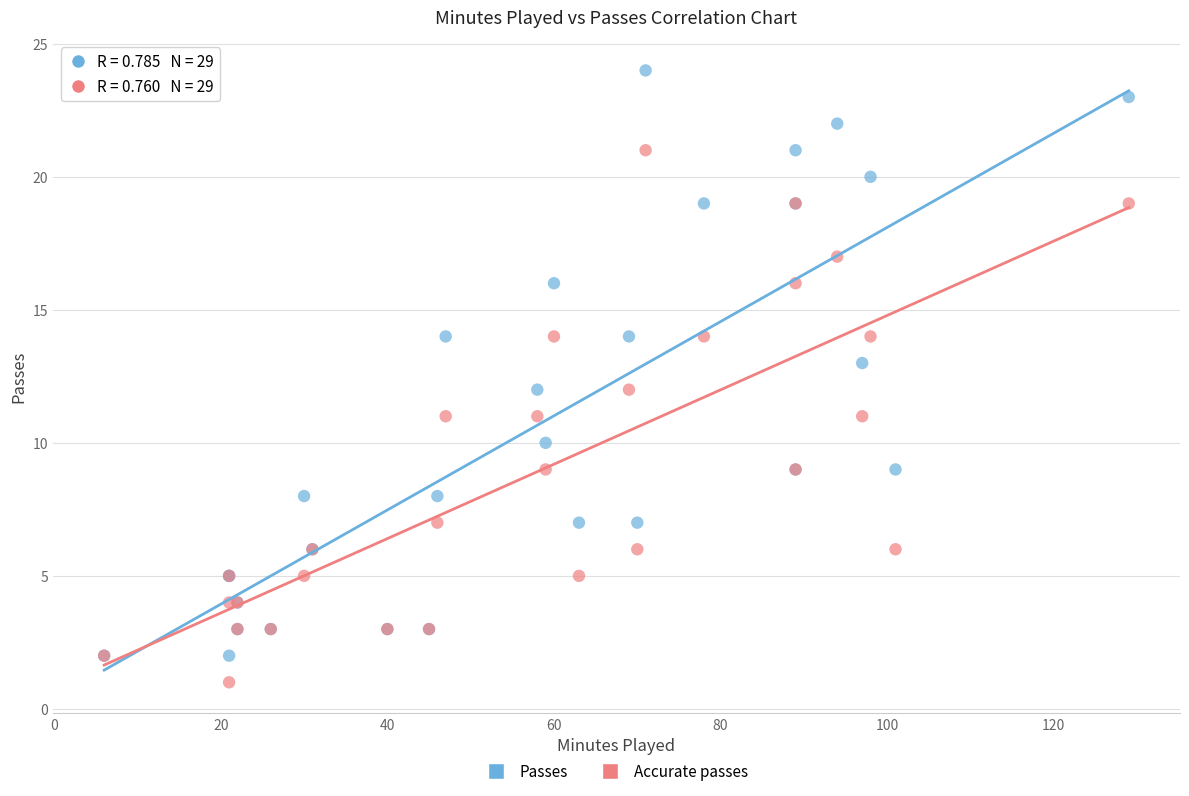

Which series reaches the maximum Y coordinate?

Passes